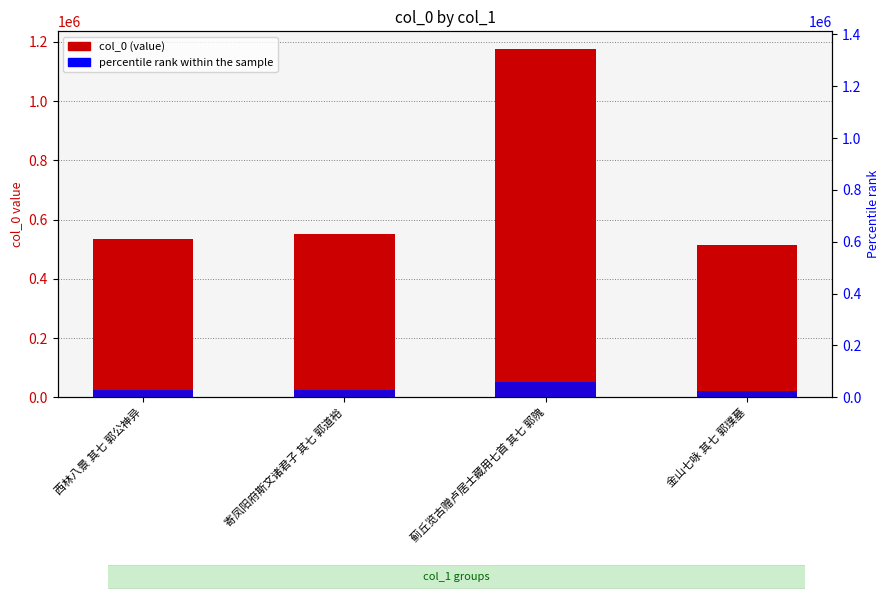

What is the sum of all col_0 values?

2778816.0